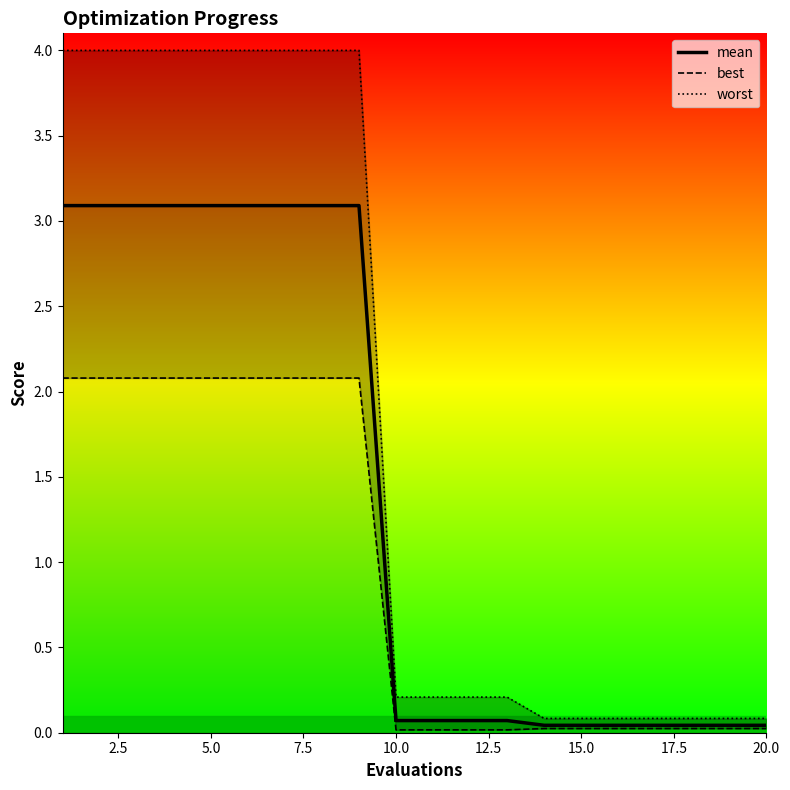

List the series in order of their overall mean, lowest first.

best, mean, worst